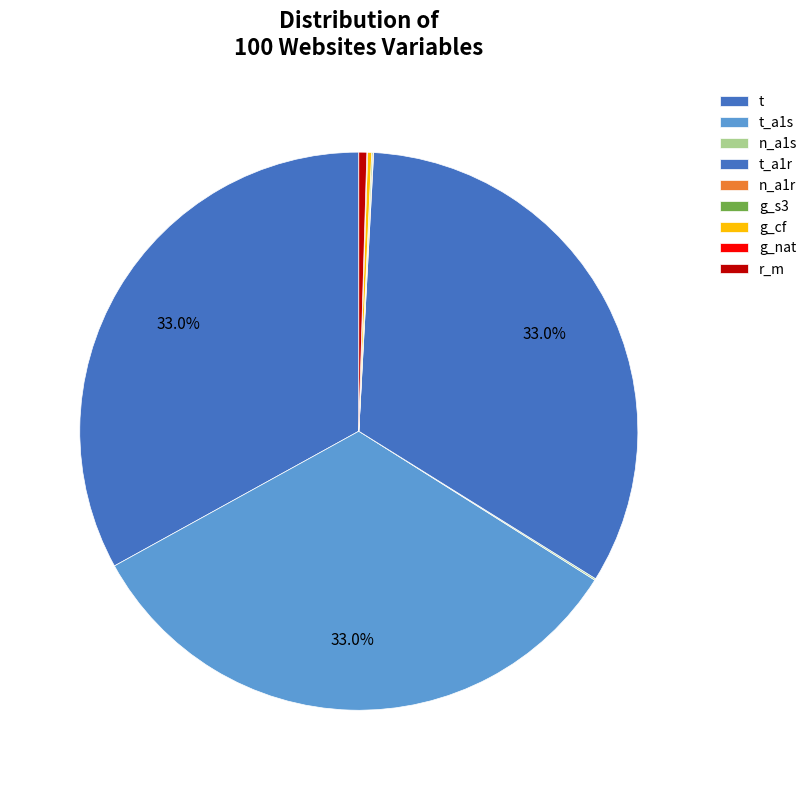

Is there a majority slice in this chart?

No